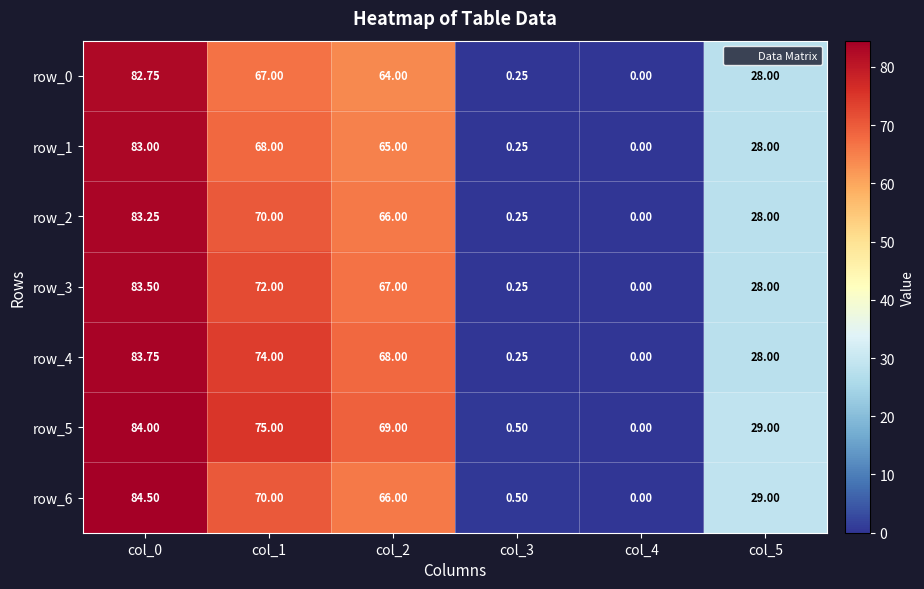

Is the value of row_3 at col_1 greater than the value of row_4 at col_2?

Yes